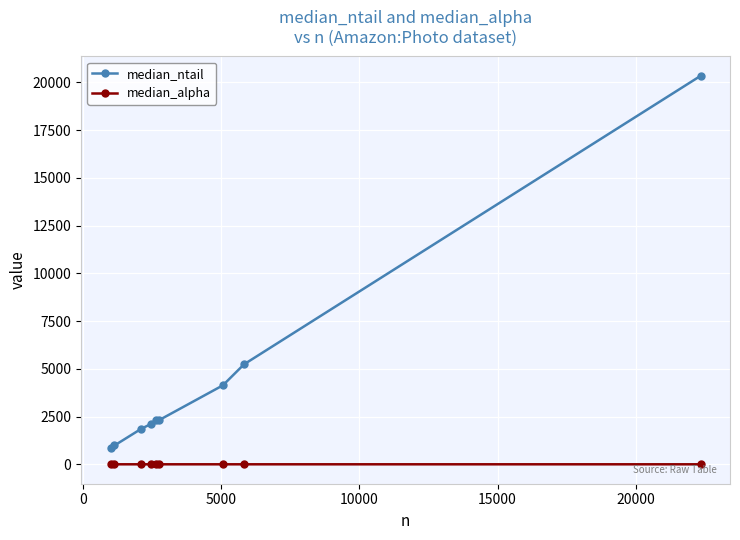

Which series has the largest range (max minus min)?

median_ntail